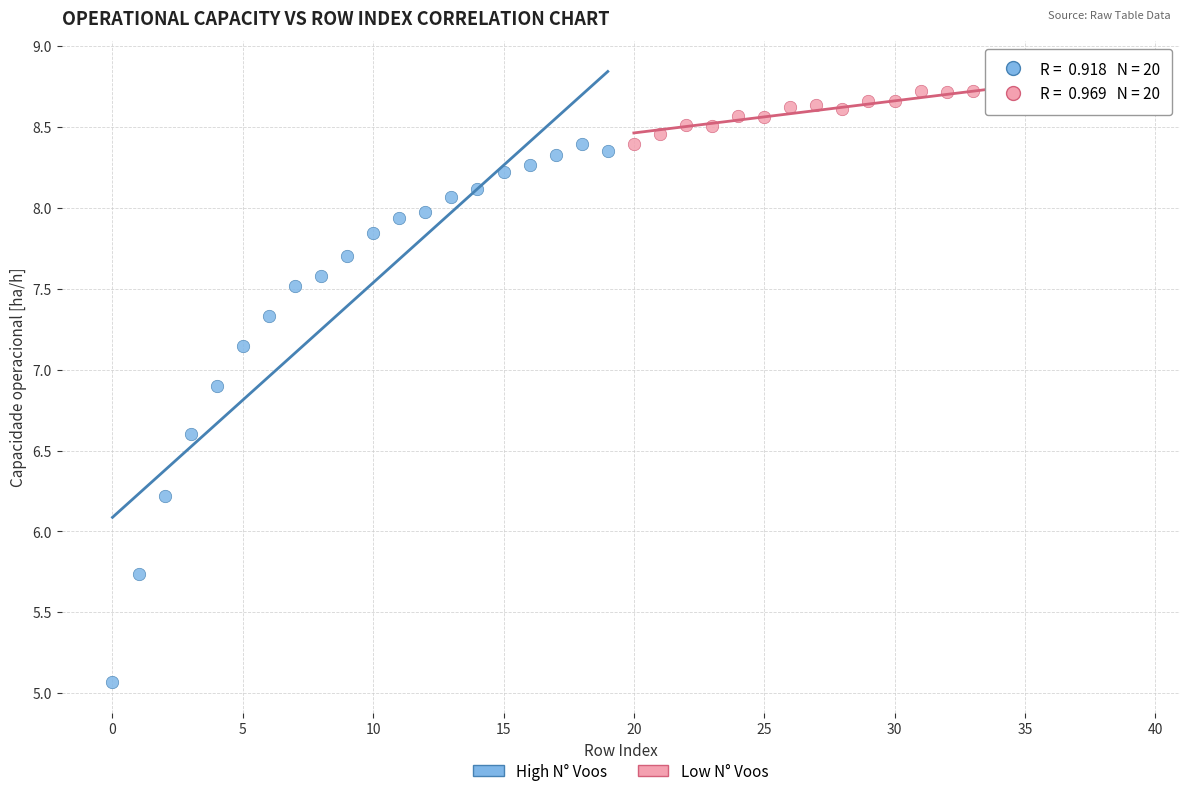

Which series has the largest Y range (max minus min)?

High N° Voos